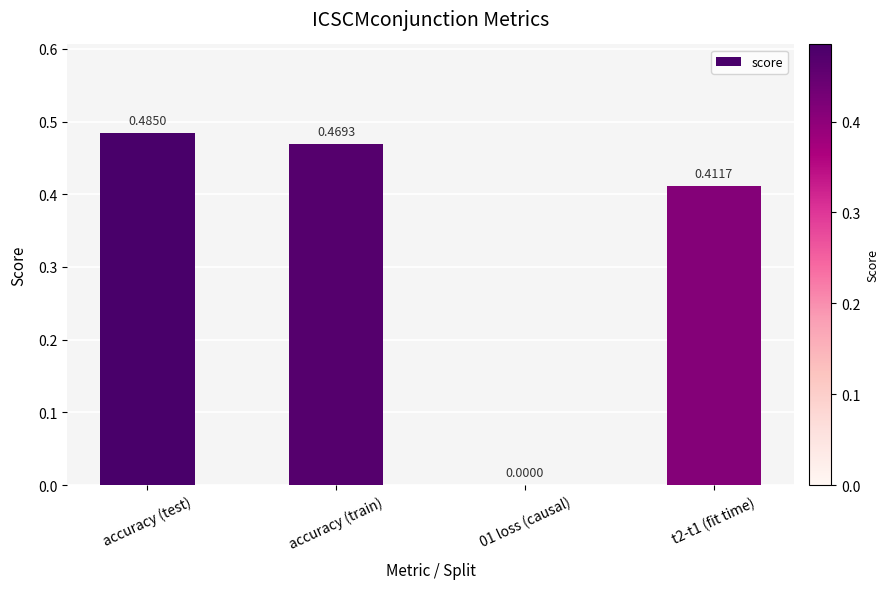

What is the sum of all values?

1.4